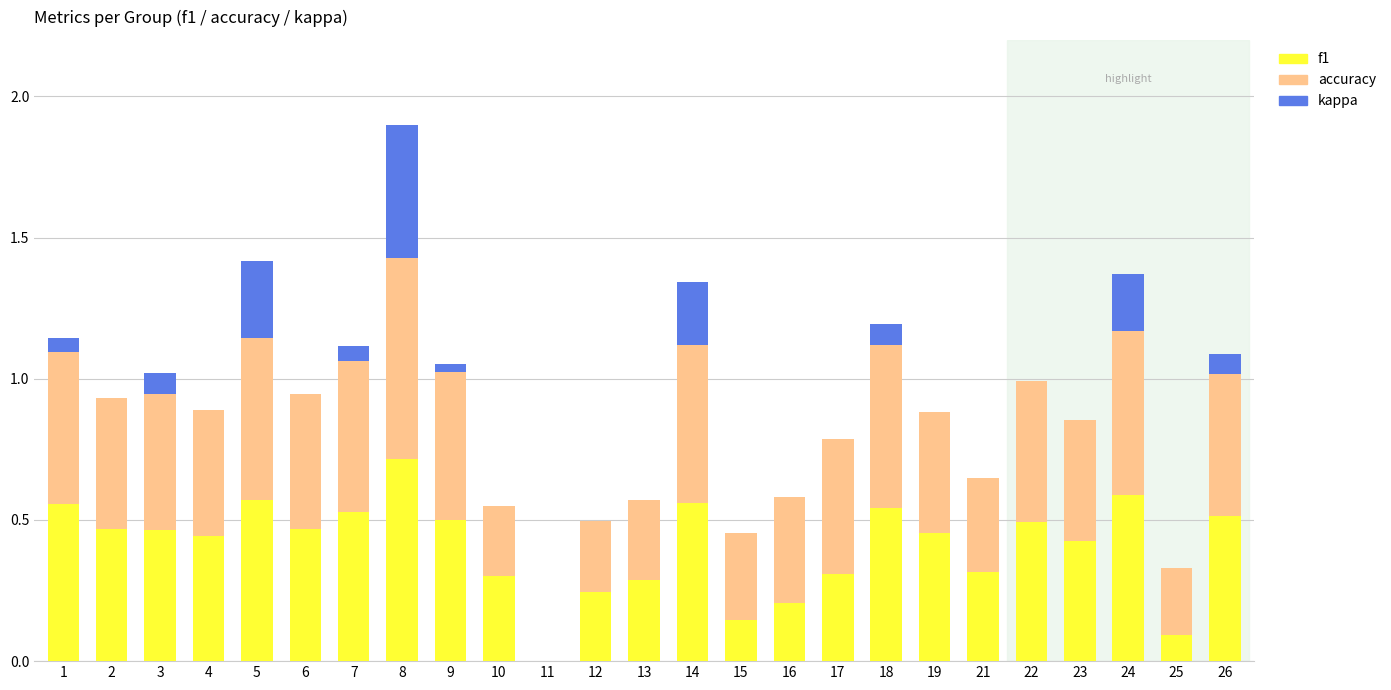

What are all the series names shown in the legend?

f1, accuracy, kappa